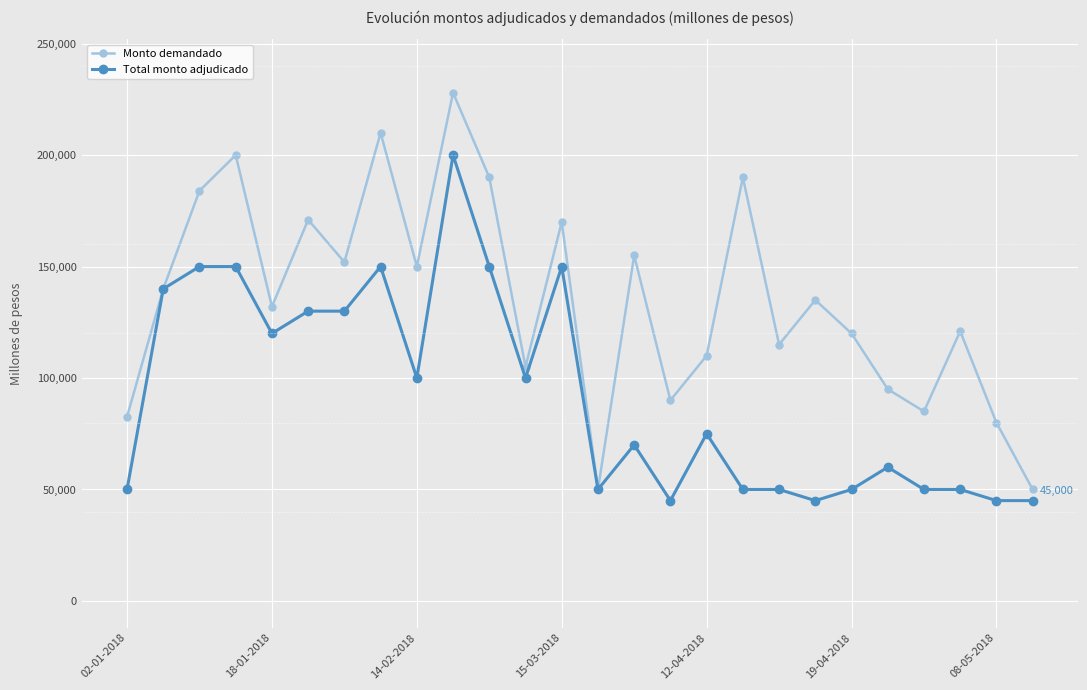

Rank the series by their average value, from highest to lowest.

Monto demandado, Total monto adjudicado